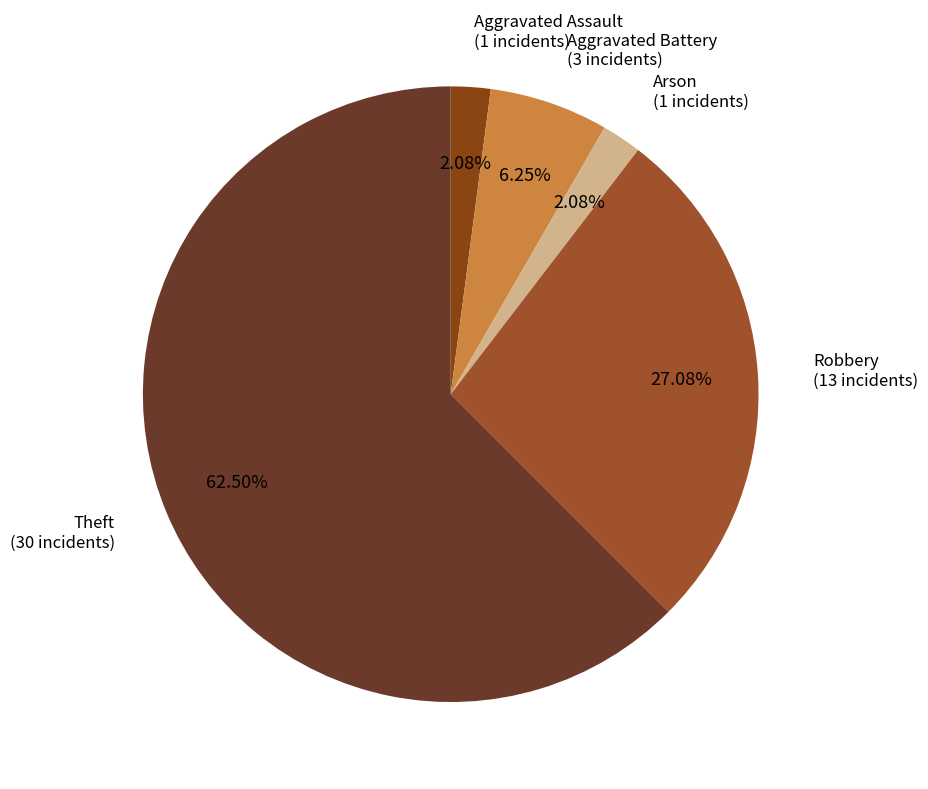

Between Robbery (13 incidents) and Aggravated Battery (3 incidents), which is larger?

Robbery (13 incidents)